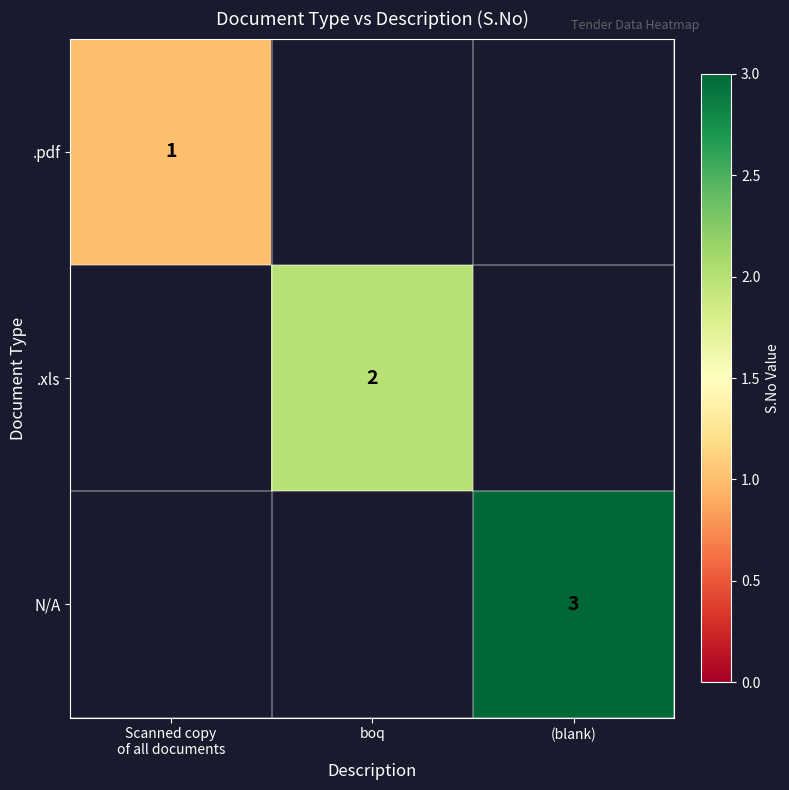

True or false: .xls has a value of 2 at boq.

True